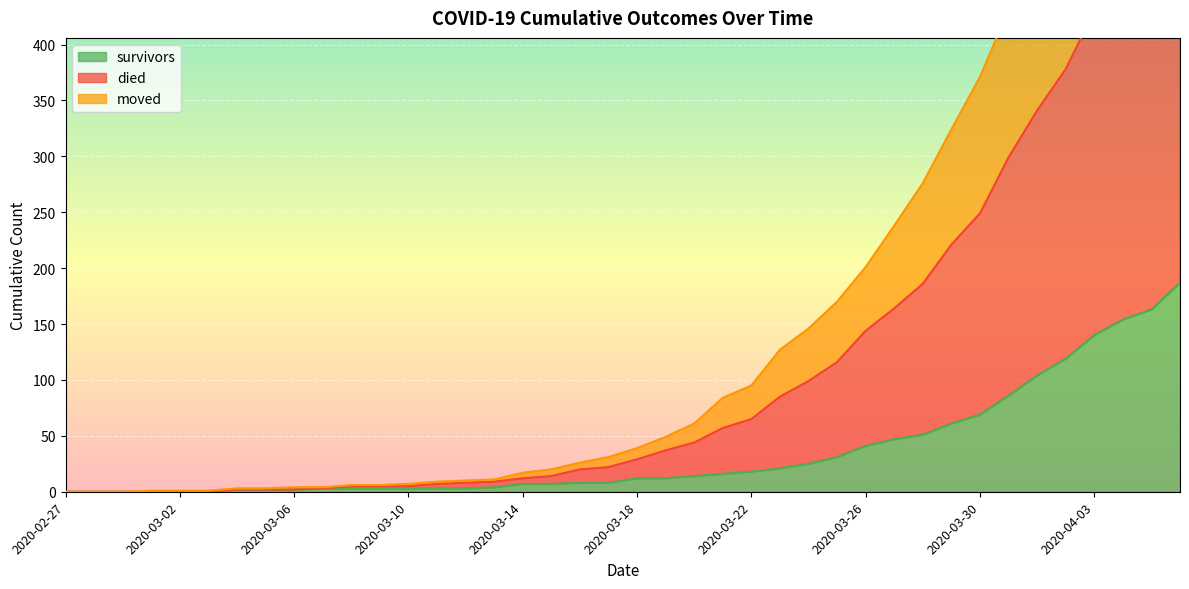

How many distinct data groups are displayed?

3